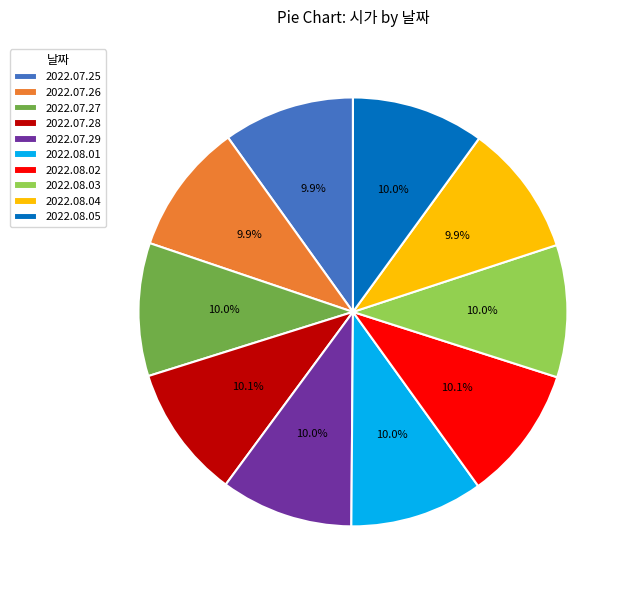

What percentage is the 2022.07.29 slice, to the nearest percent?

10%